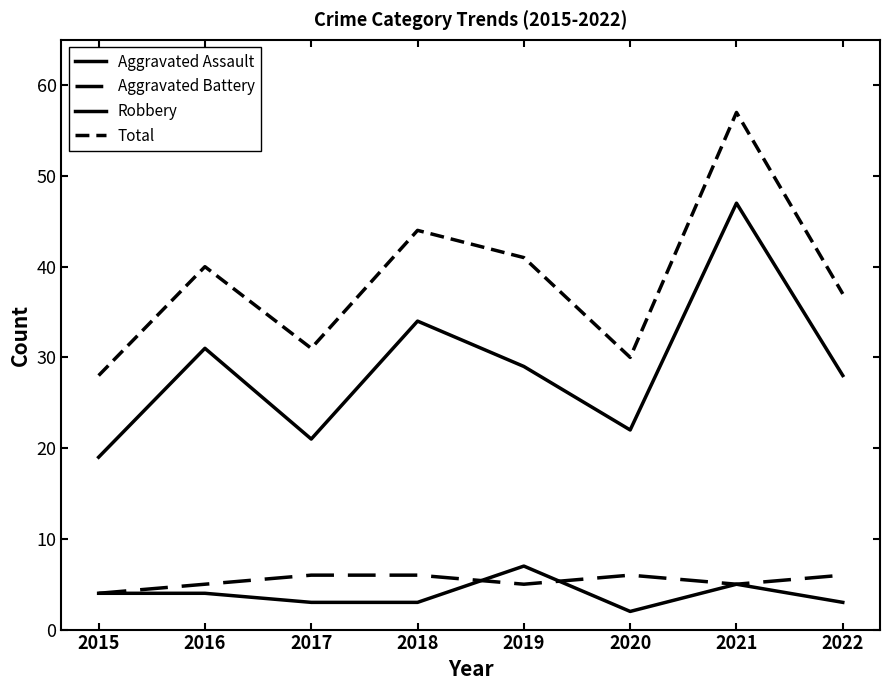

Does the chart have visible grid lines?

No